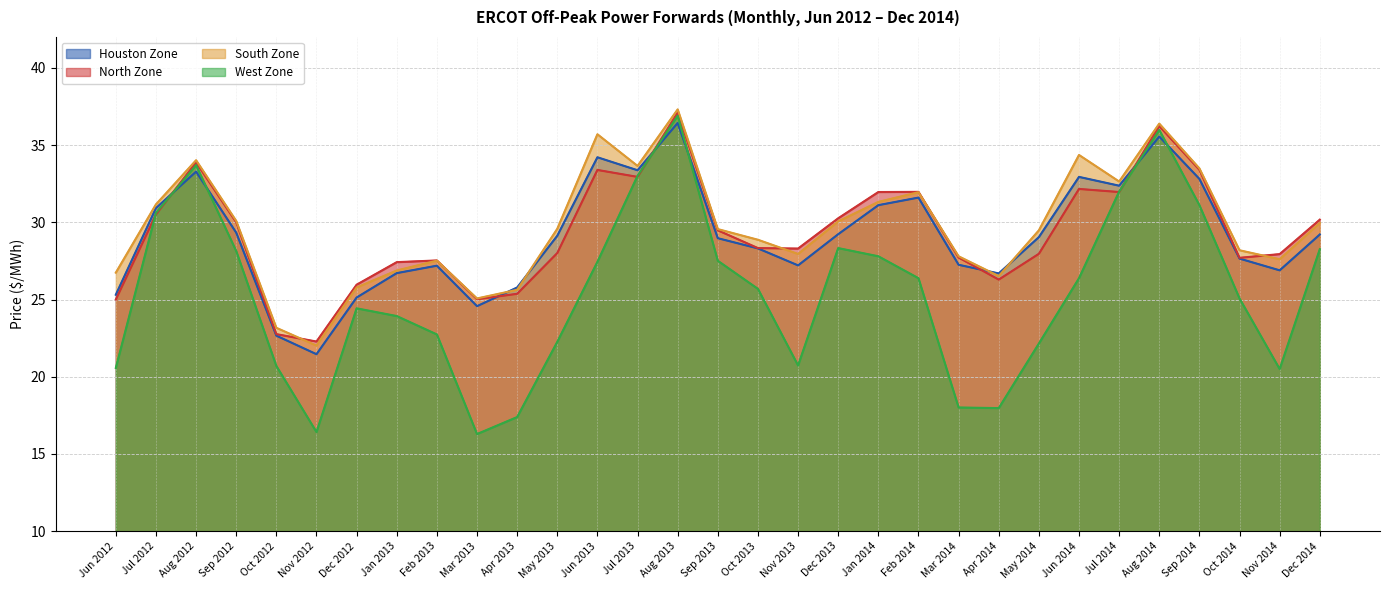

Rank the series by their maximum value, from lowest to highest.

Houston Zone, West Zone, North Zone, South Zone